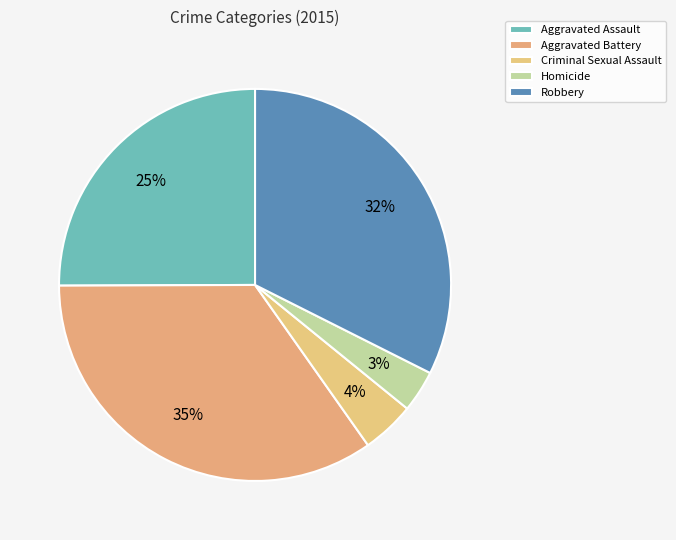

What is the ratio of the value at Criminal Sexual Assault to the value at Homicide?

1.3